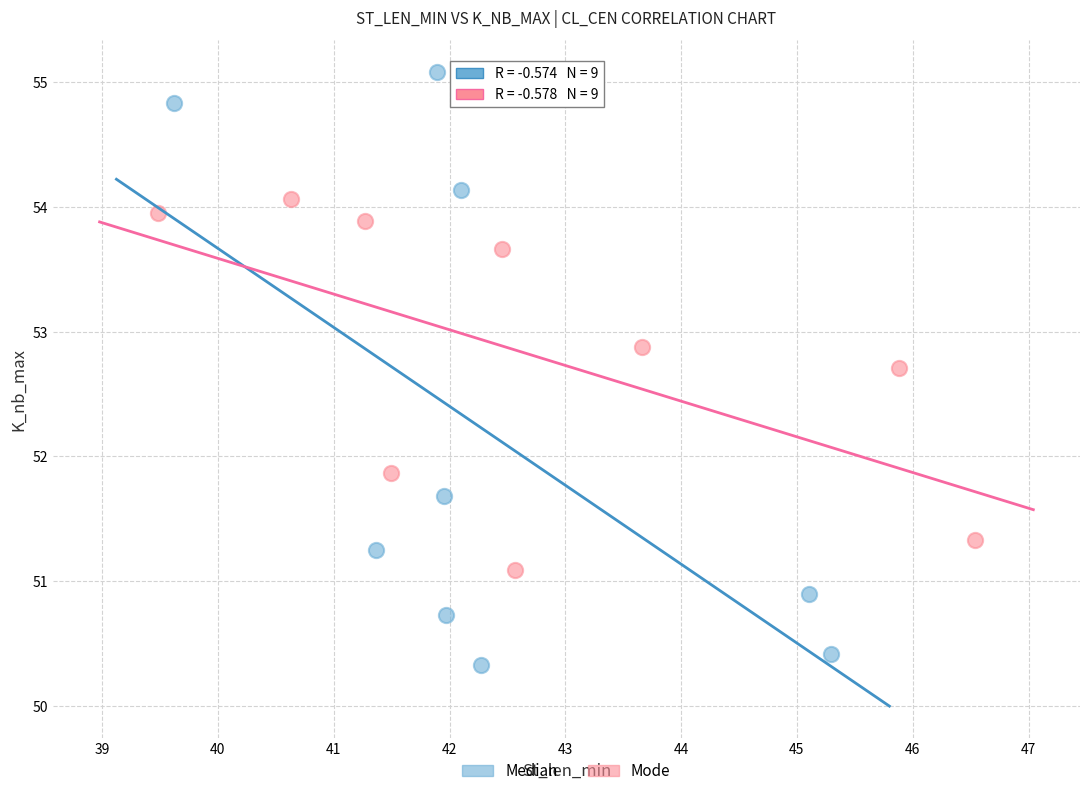

Which series has the widest spread of Y values?

Median